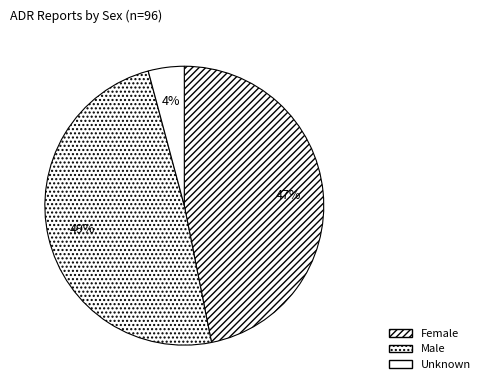

What portion of the pie excludes Male?

51.0%